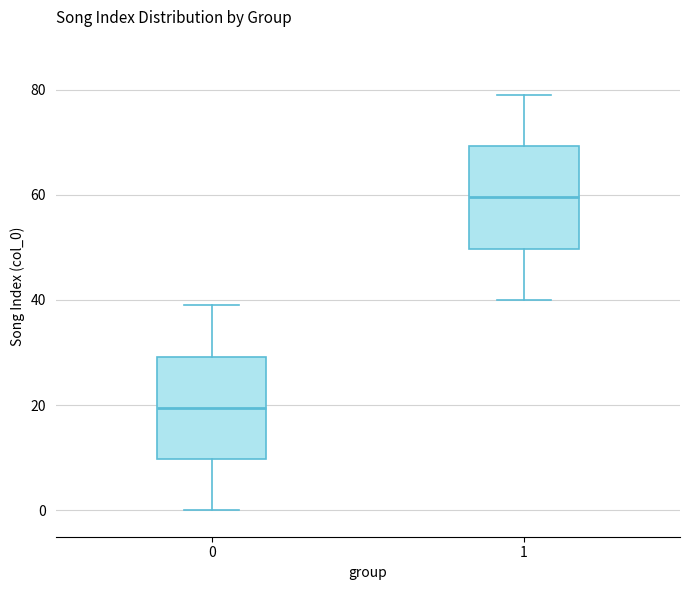

Where is the lower edge of the box at x = 1 on the y-axis? The values are not printed on the chart, so give them approximately, as read against the axis.

50